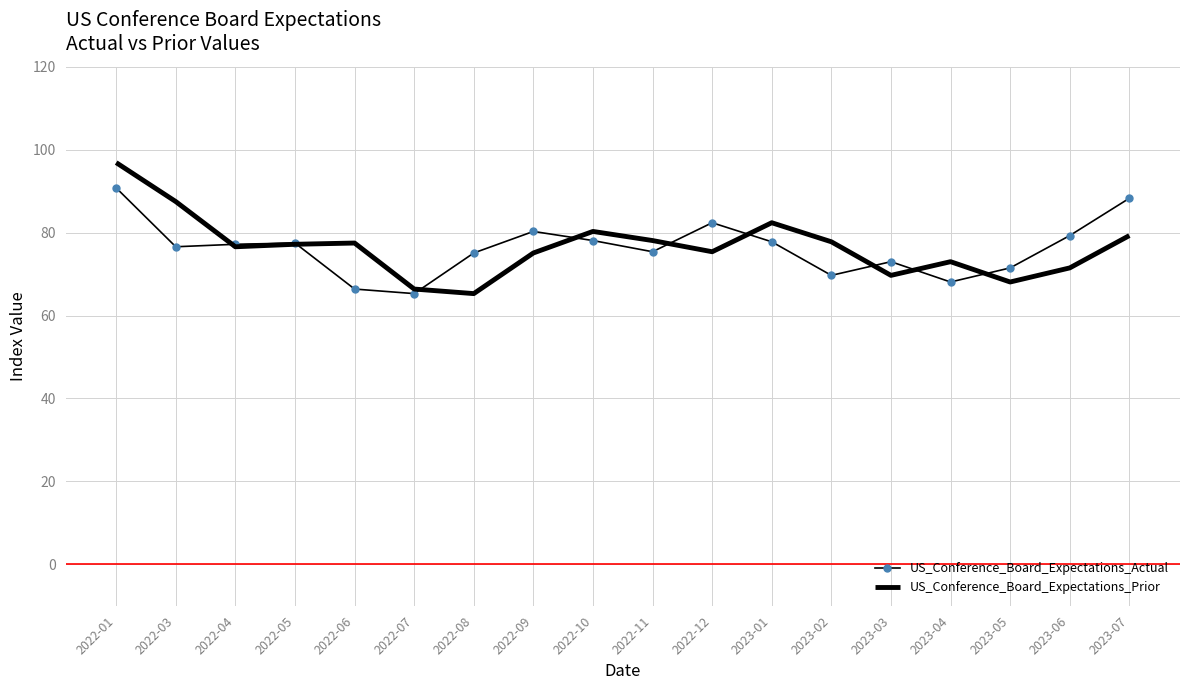

What position from the right is 2022-12?

8